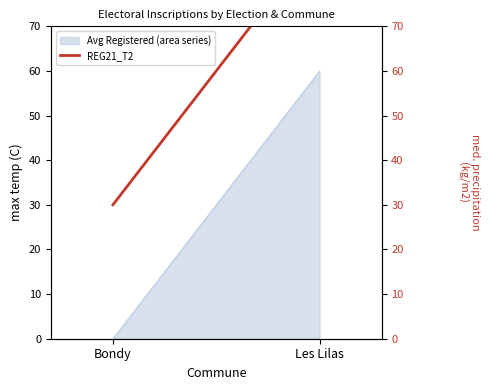

Approximately how many times larger is the value at Bondy compared to Les Lilas?

0.3